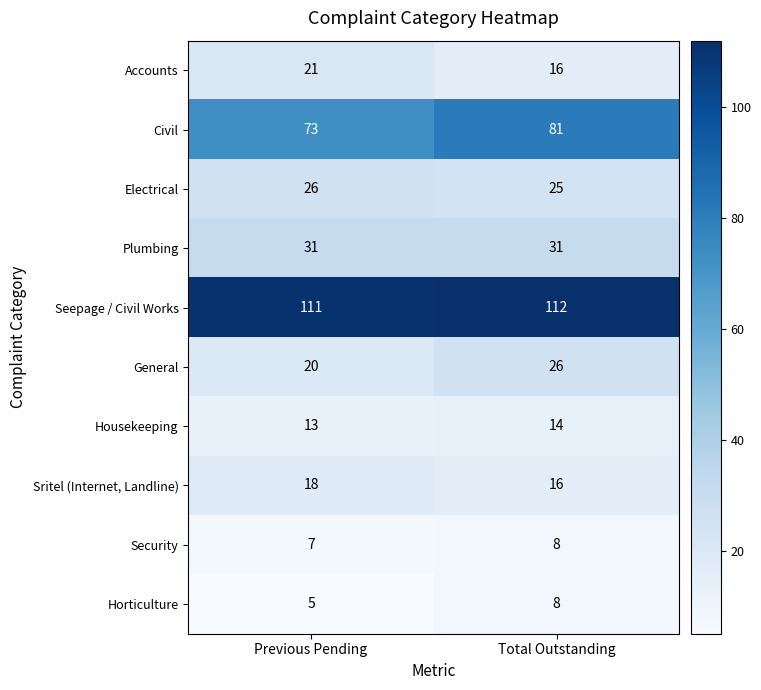

Where is Seepage / Civil Works nearest to the value 111?

Previous Pending